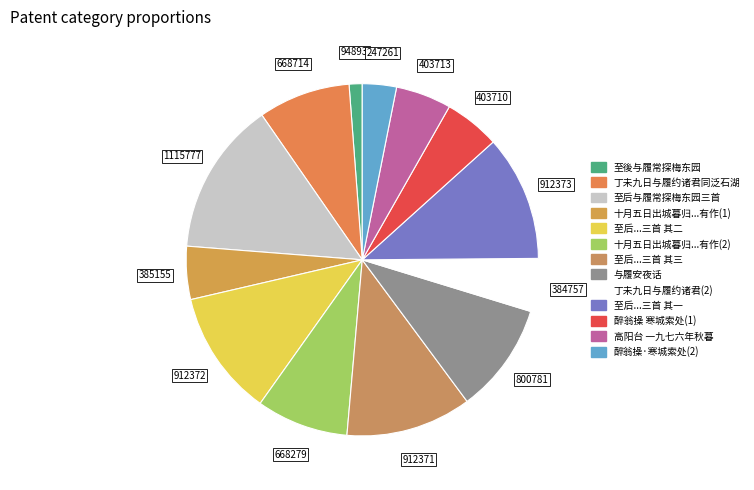

How many slices are in this pie chart?

13